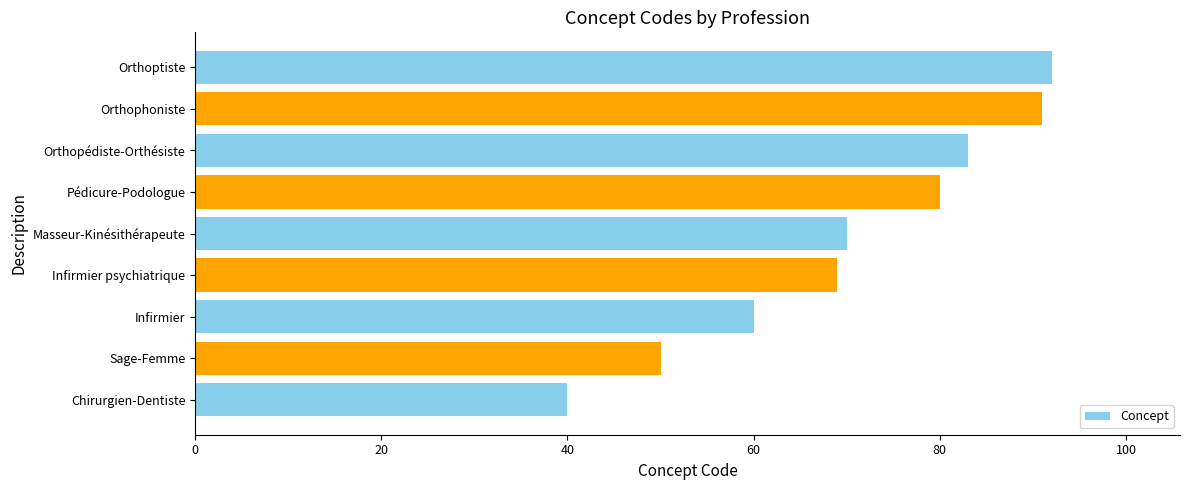

What is the greatest value displayed?

92